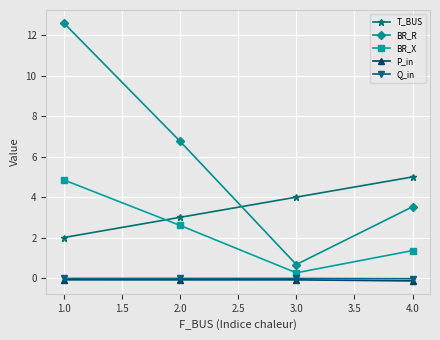

Does the chart display data point markers on the line(s)?

Yes